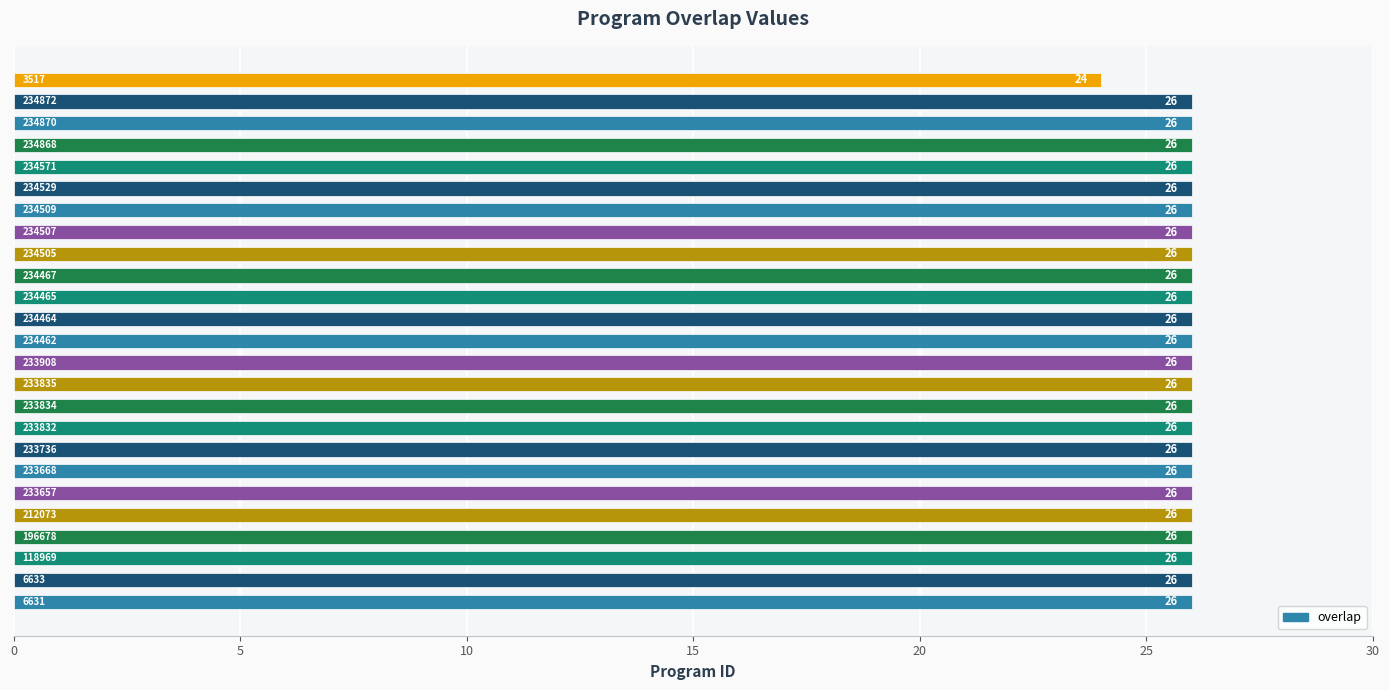

What is the average value?

26